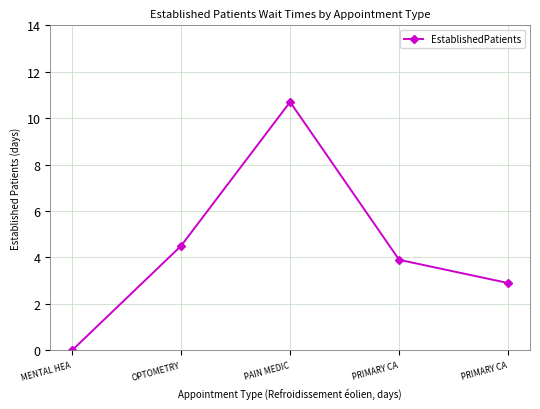

What is the sum of all values?

22.0